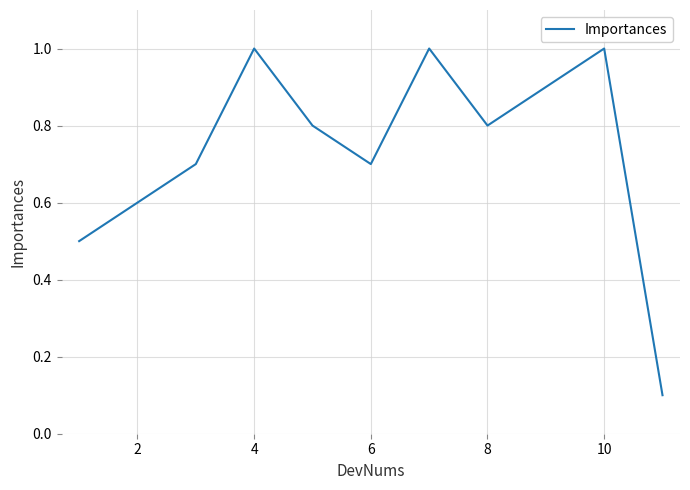

What is the sum of all values?

8.1